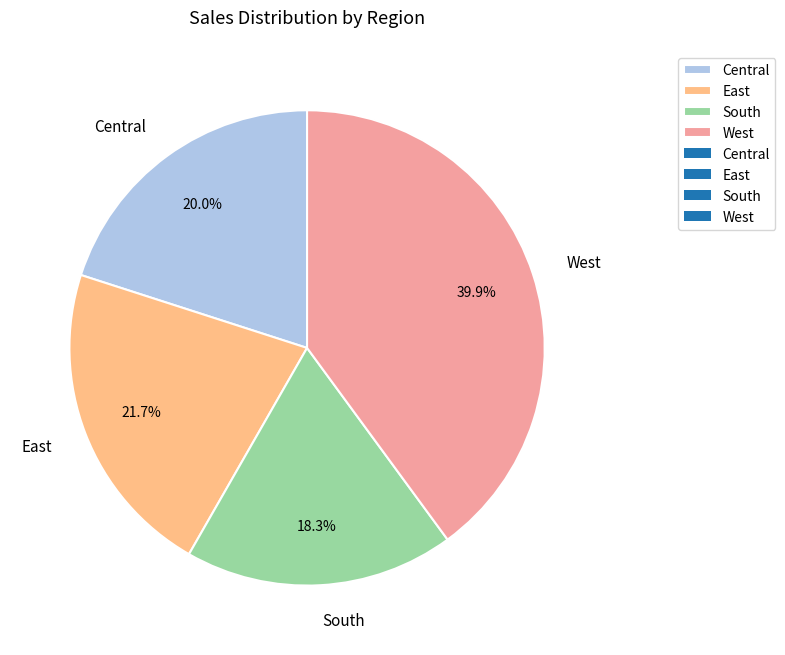

Is there a majority slice in this chart?

No